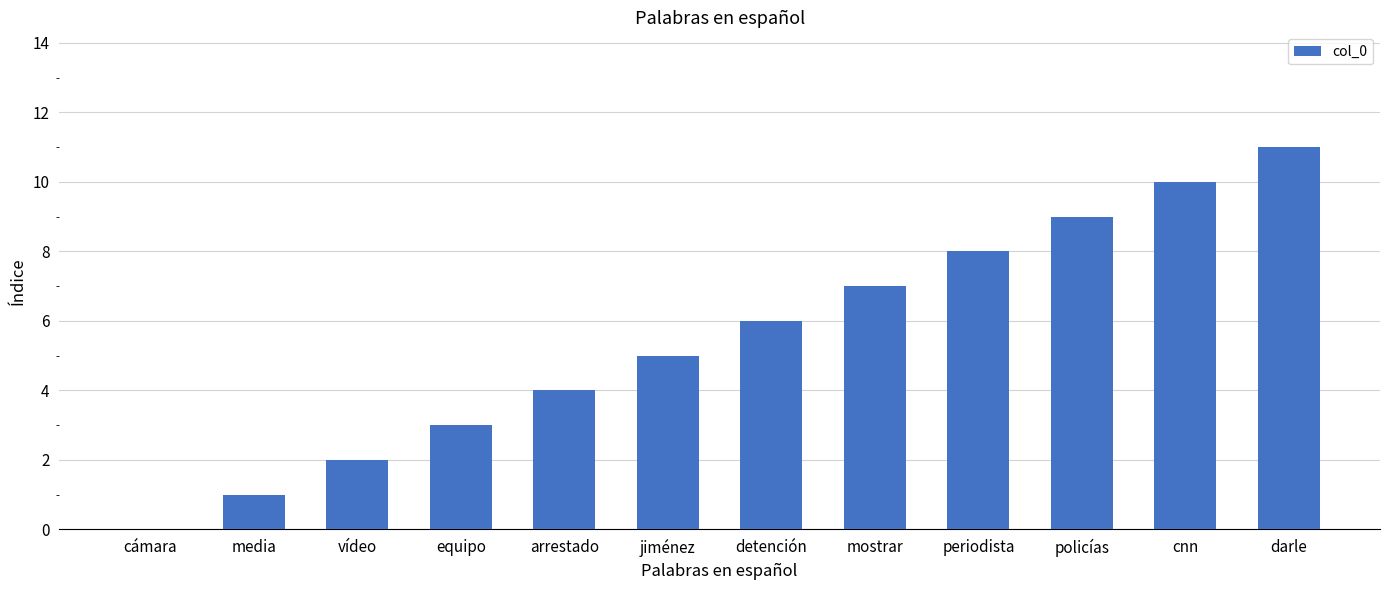

How many series are shown in this chart?

1